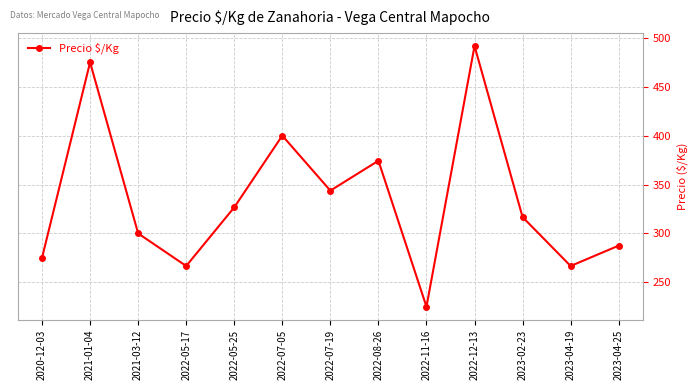

What is the sum of the values at 2021-03-12 and 2022-12-13?

791.7